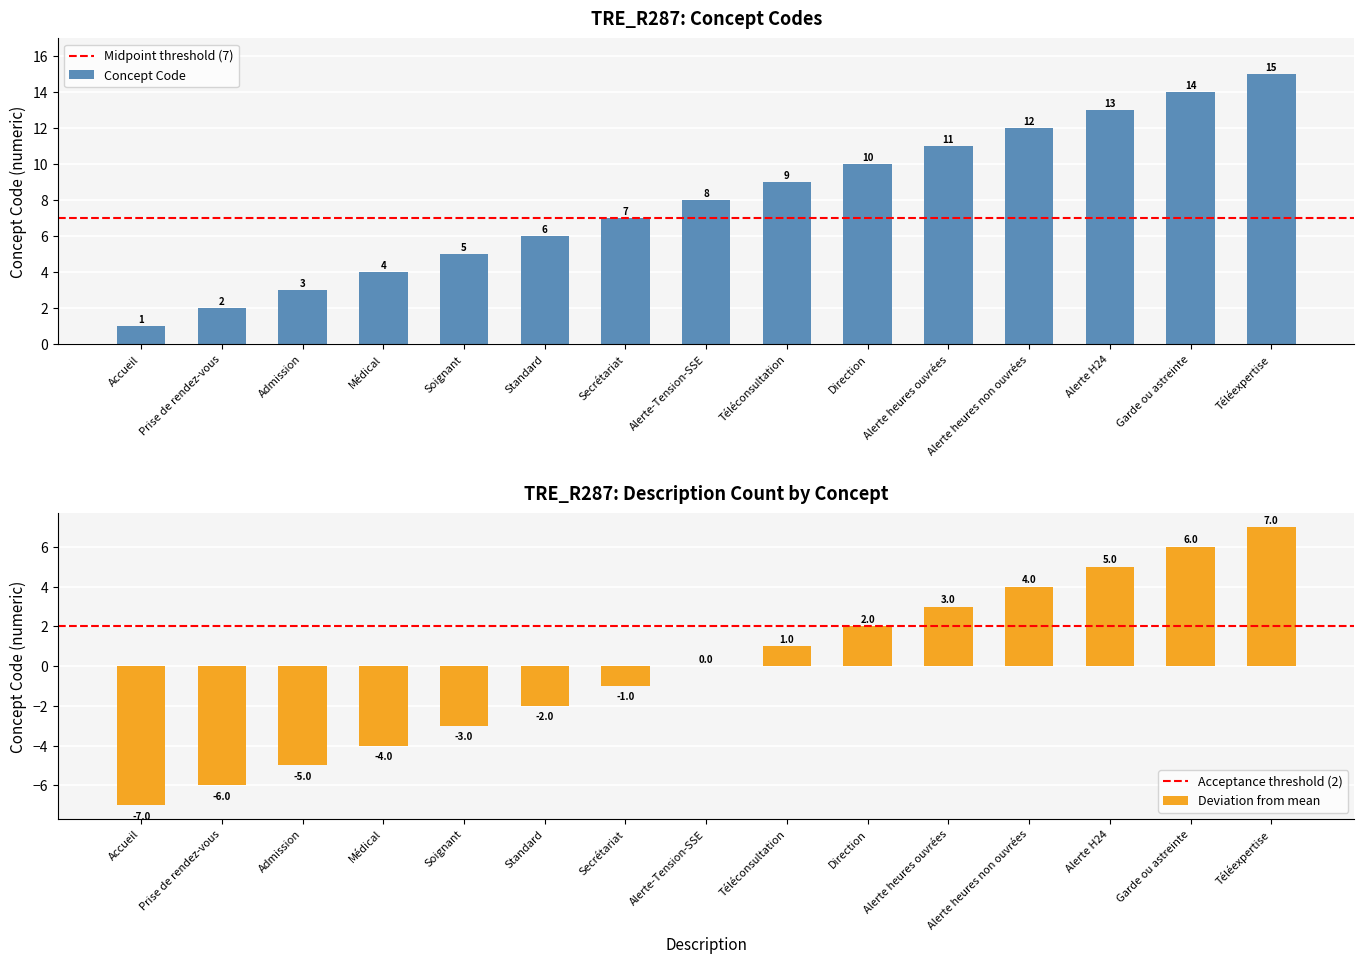

What is the average value?

8